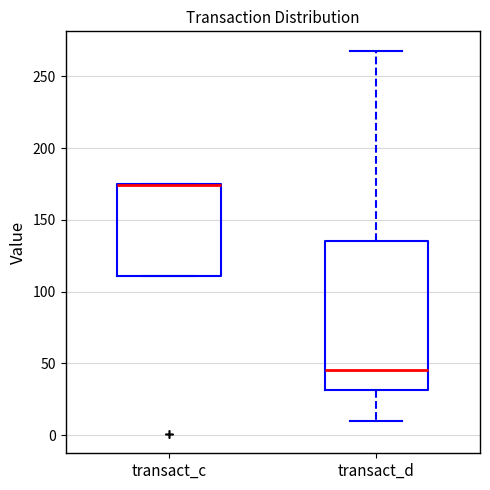

Where is the lower edge of the box for transact_d on the y-axis? The values are not printed on the chart, so give them approximately, as read against the axis.

30